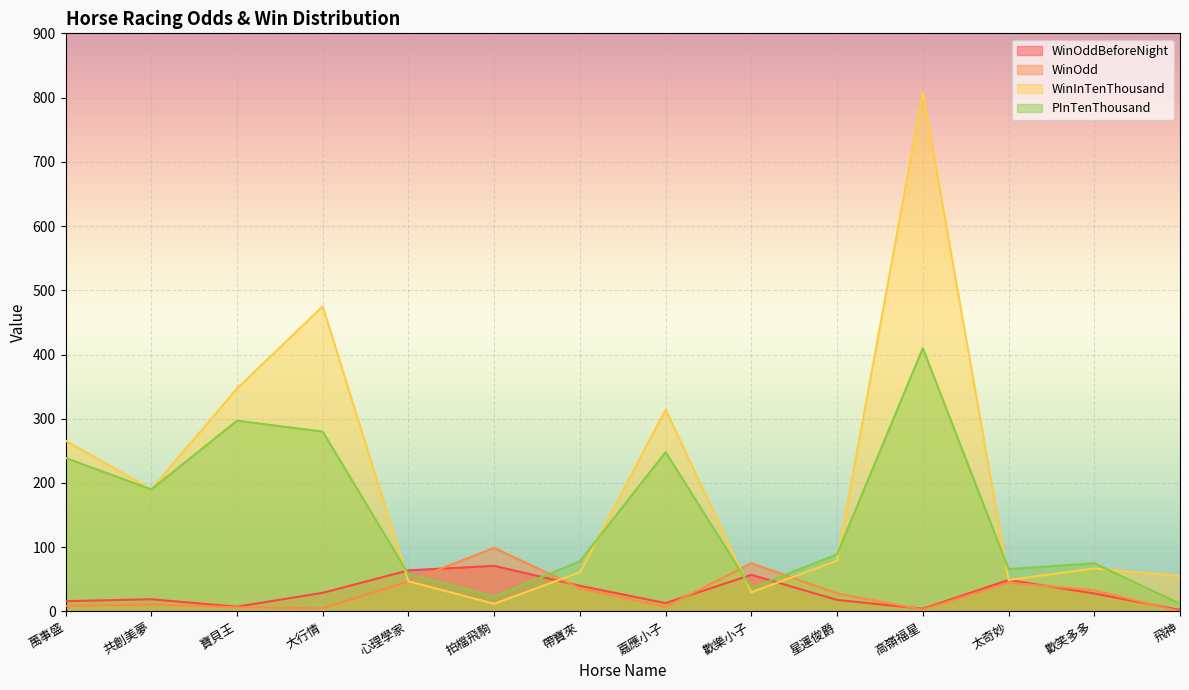

Which series ends up on top after the final intersection of PInTenThousand and WinOddBeforeNight?

PInTenThousand